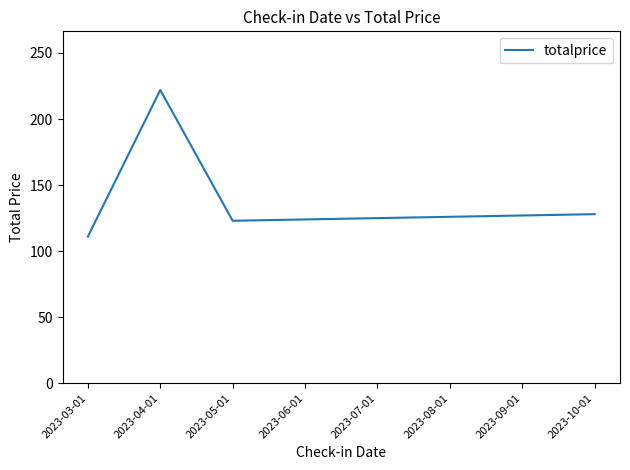

Approximately how many times larger is the value at 2023-10-01 compared to 2023-08-01?

1.0